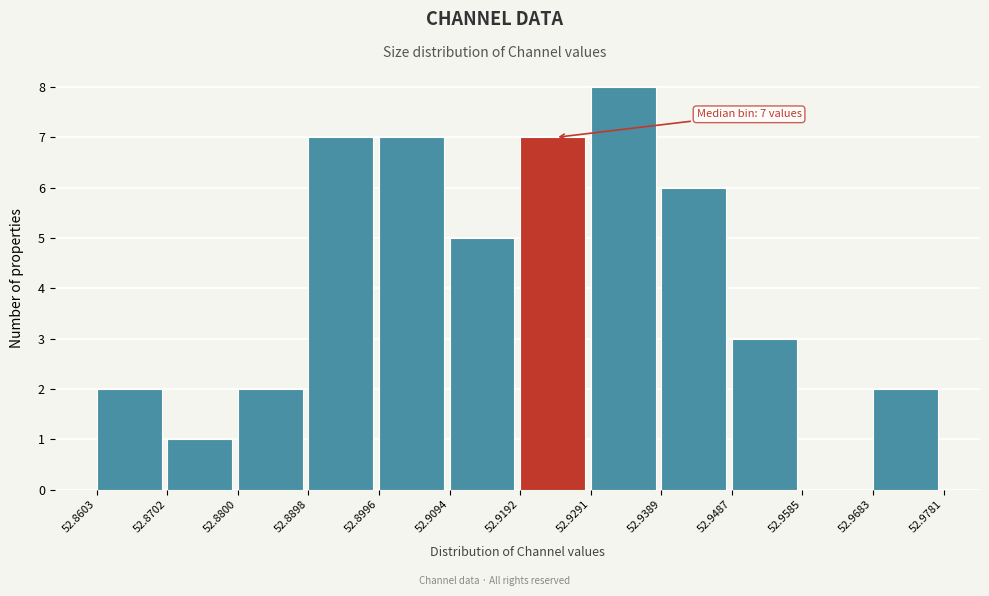

Which range on the x-axis has the tallest bar?

52.9291 to 52.9389